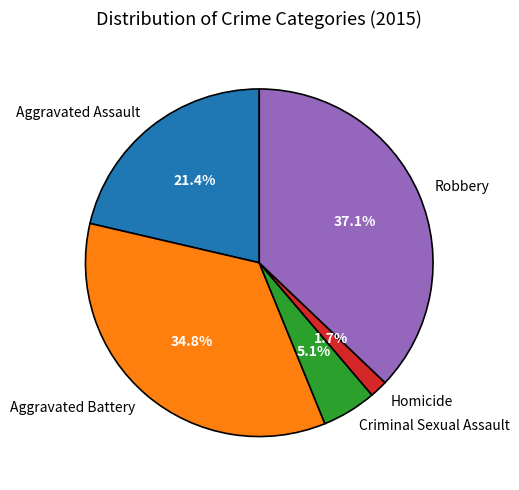

Which slice is the largest?

Robbery